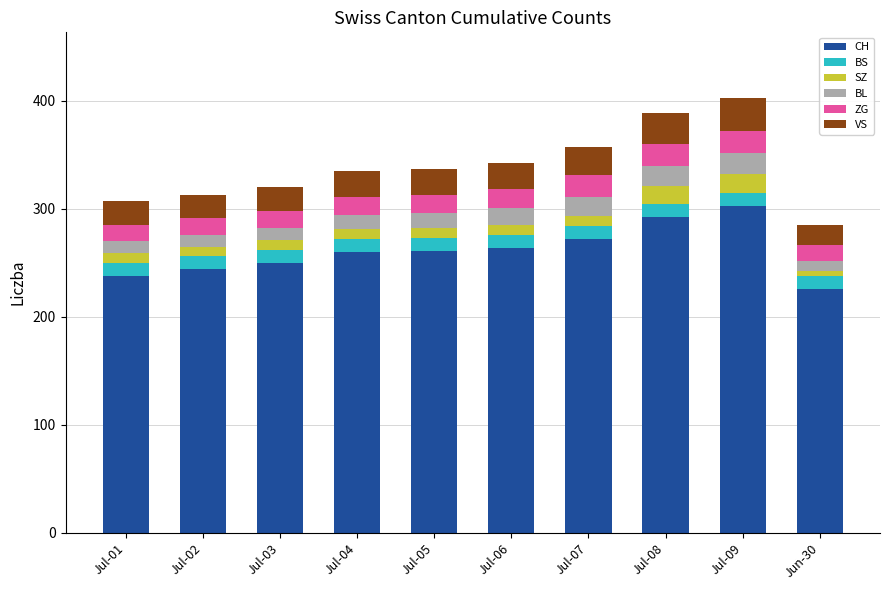

Does the chart contain any negative values?

No